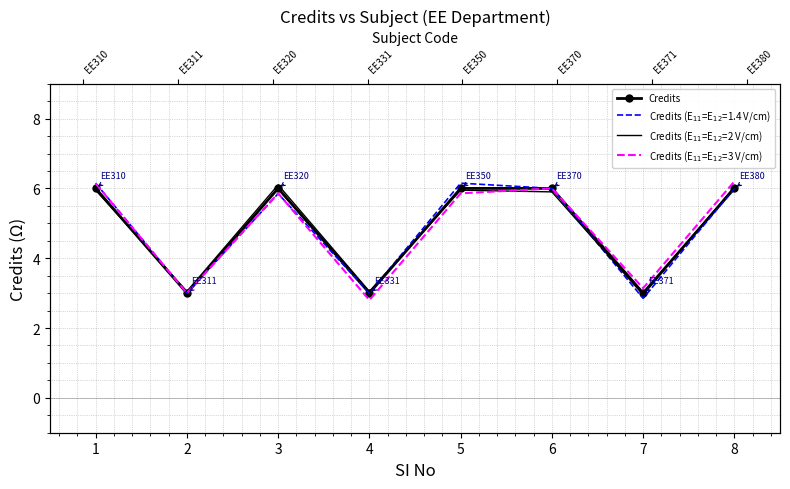

At which category is the sum across all series the highest?

8